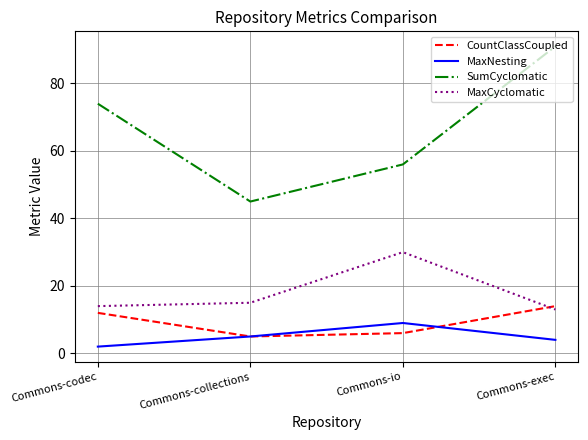

Which series has the widest spread of values?

SumCyclomatic